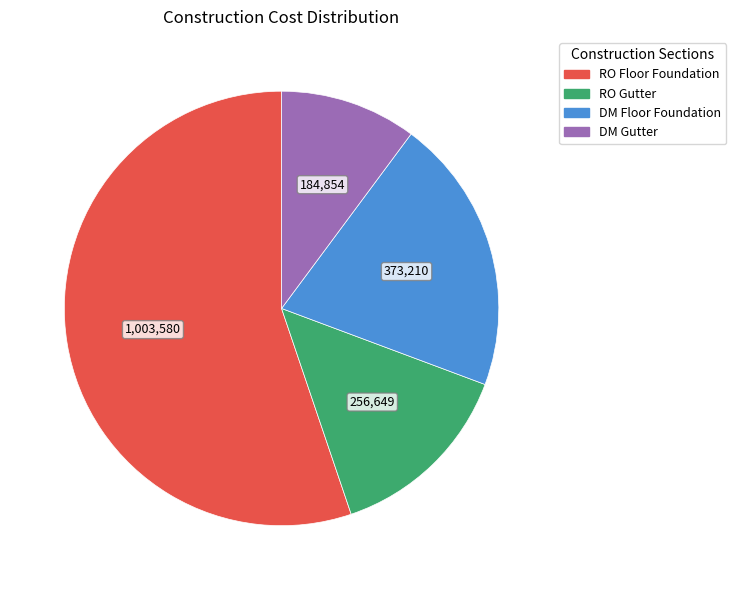

Which category has the smallest portion of the pie?

DM Gutter